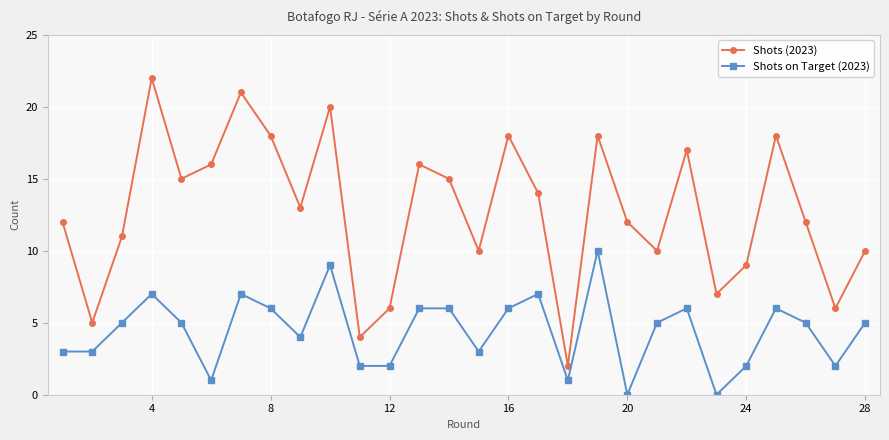

How many interior local peaks does the Shots (2023) series have?

8